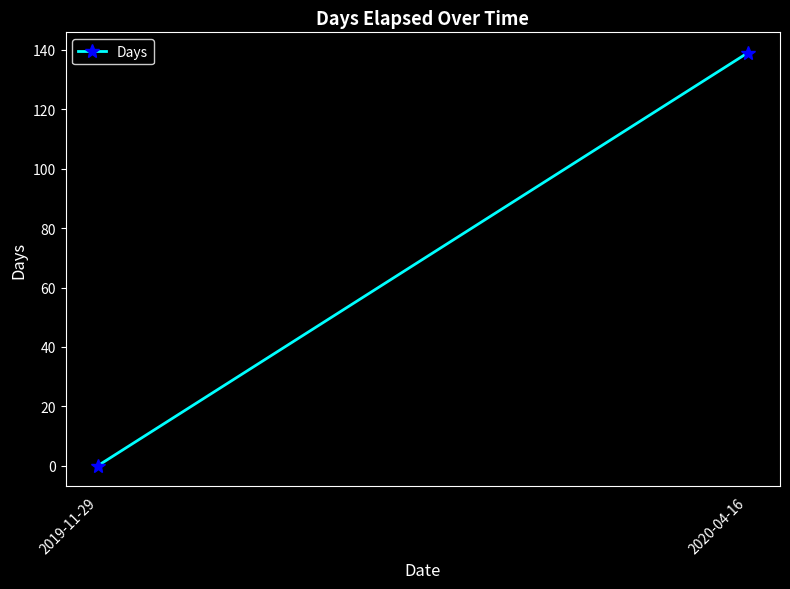

How many values are below 139?

1